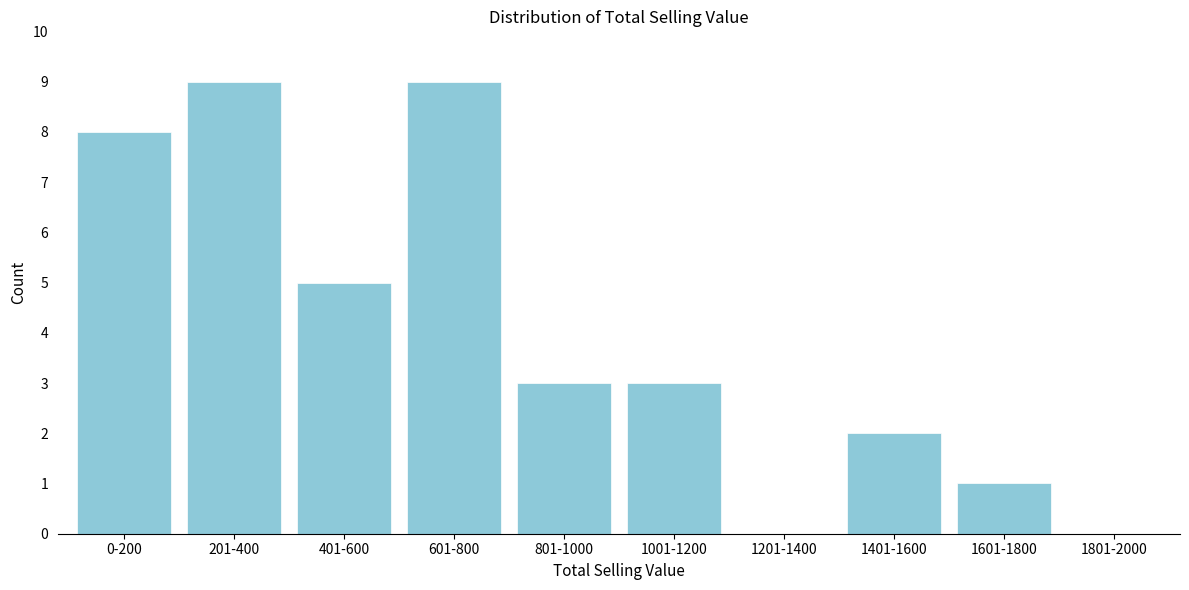

Reading left to right, transcribe all the data shown in this chart.

0-200=8	201-400=9	401-600=5	601-800=9	801-1000=3	1001-1200=3	1201-1400=0	1401-1600=2	1601-1800=1	1801-2000=0